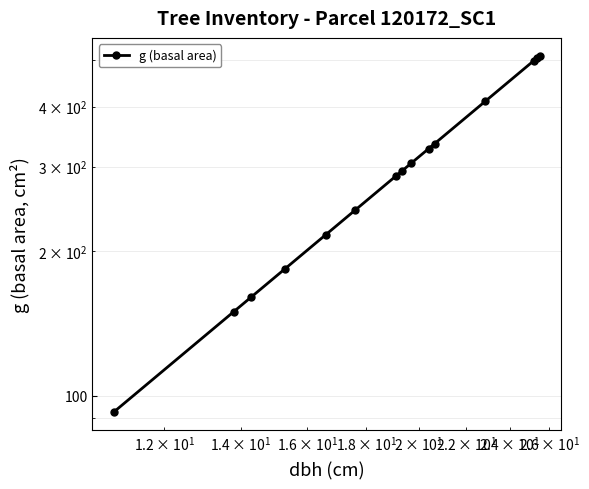

Reading right to left, extract all data points from this chart.

510.7	504.7	498.8	410.1	334.9	326.9	304.8	294.1	286.5	243.3	216.4	183.8	160.6	149.6	92.5